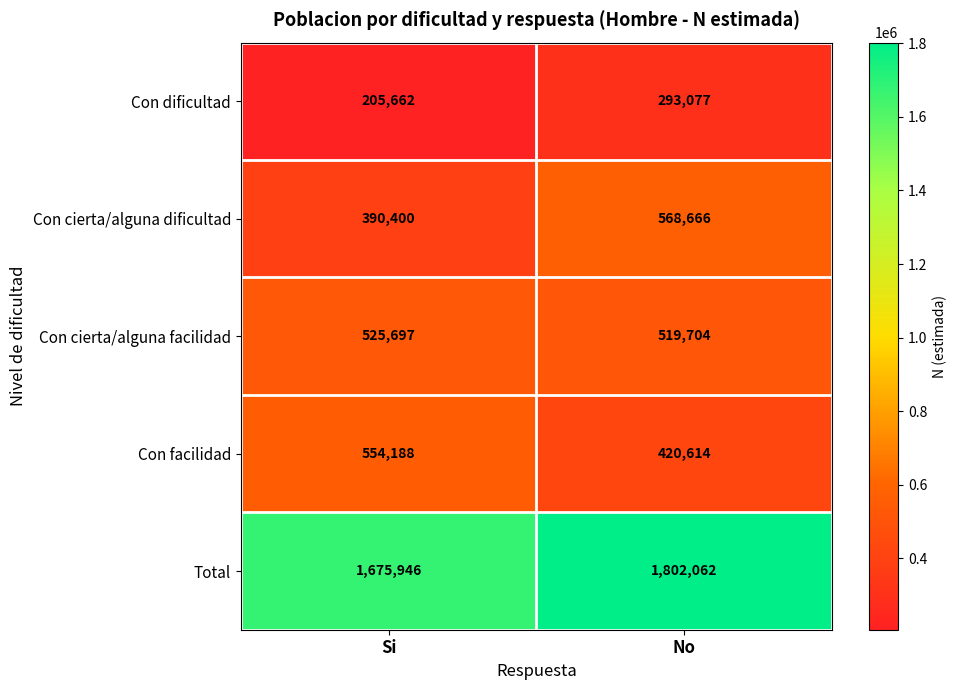

At which category is the sum across all series the highest?

No